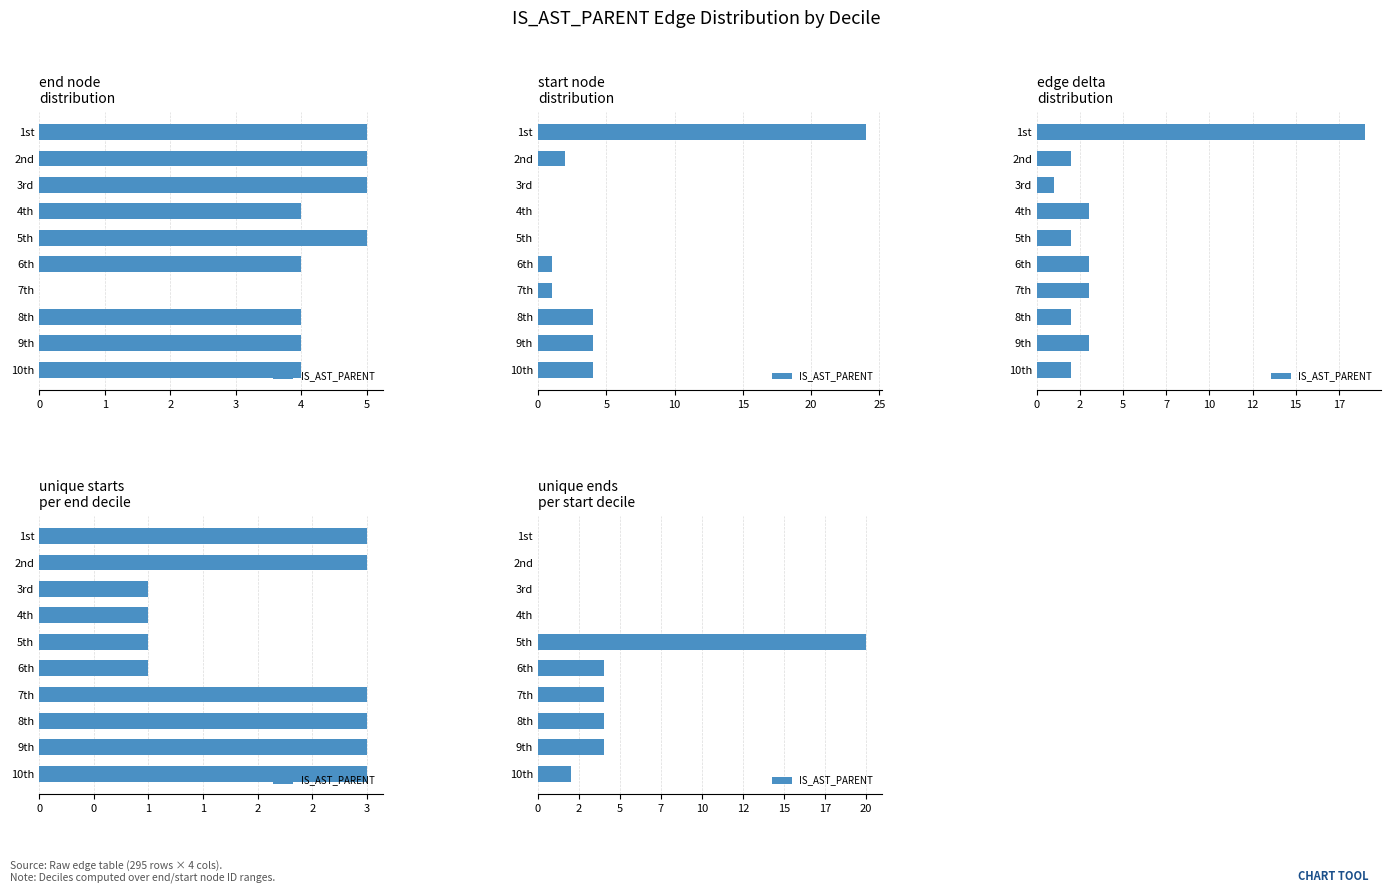

Are the bars horizontal?

Yes